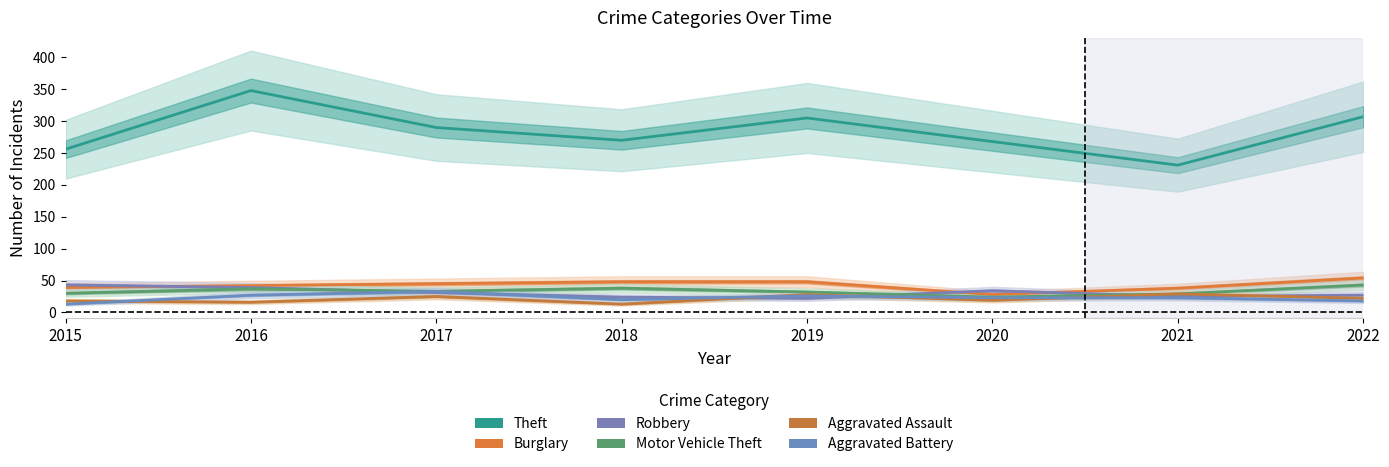

How many interior local valleys does the Robbery series have?

2